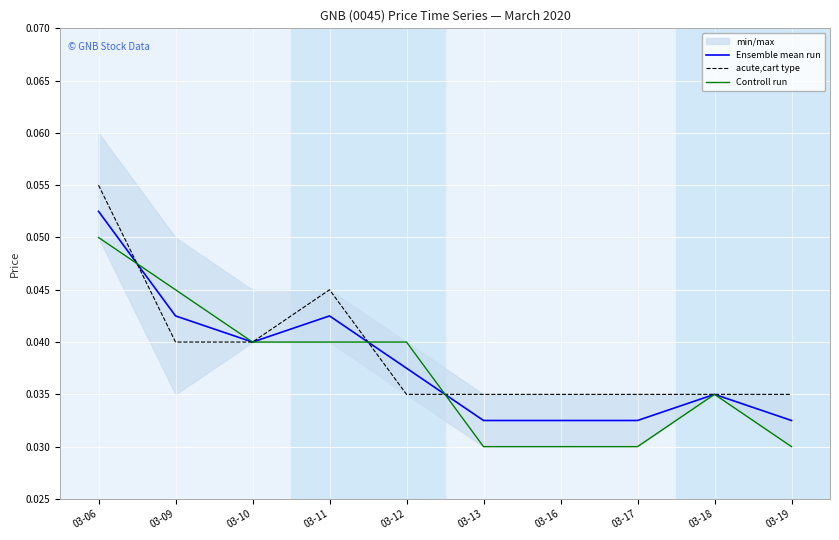

What are all the series names shown in the legend?

Ensemble mean run, acute,cart type, Controll run